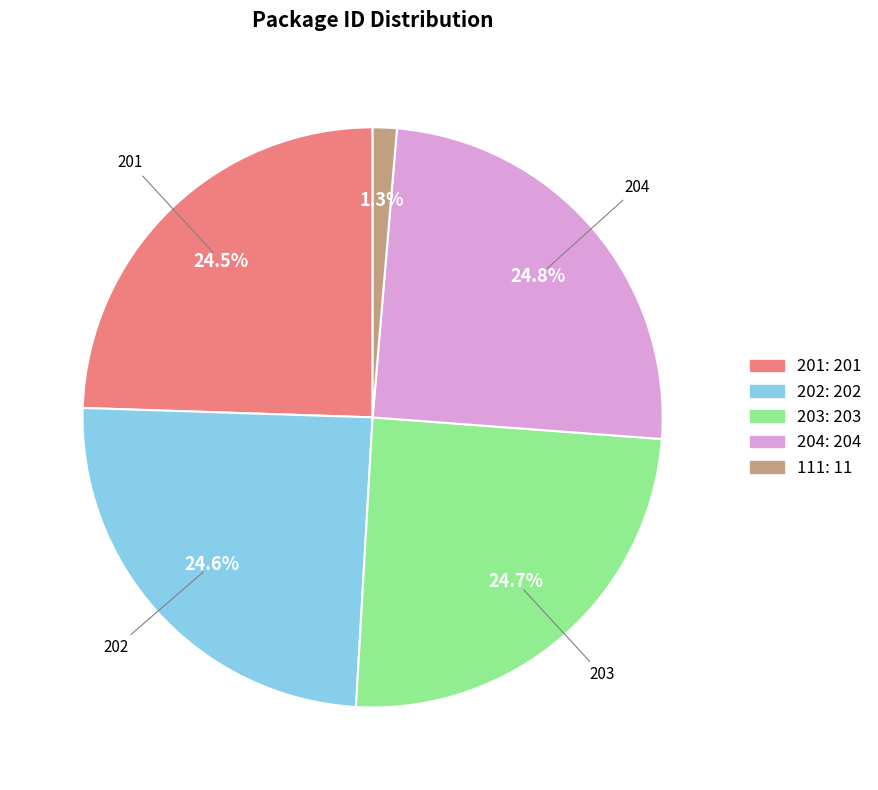

Which category has the biggest portion of the pie?

204